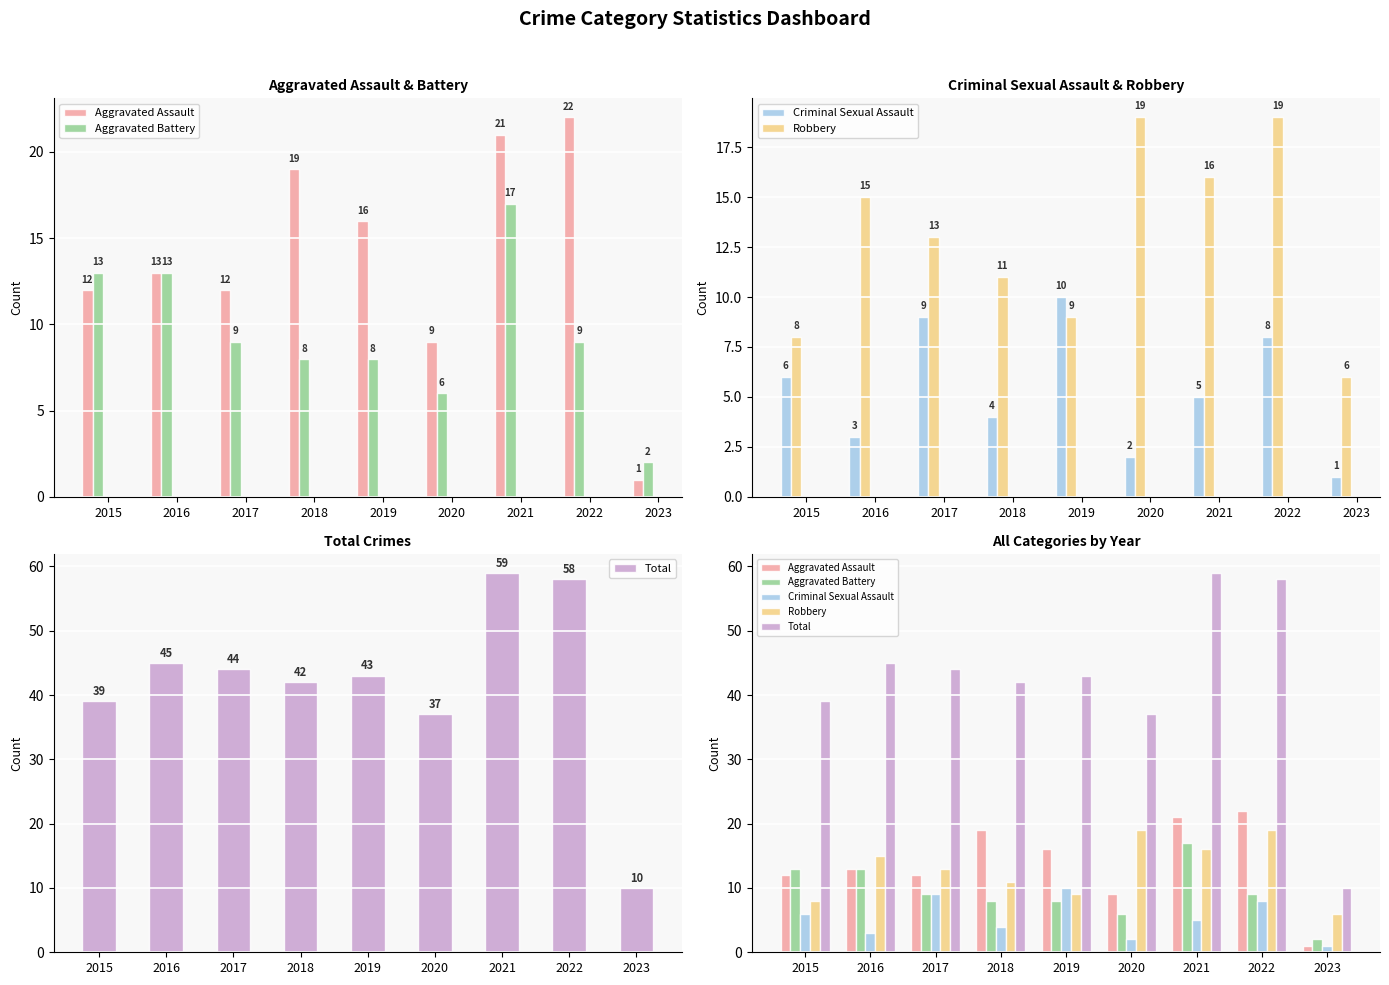

At which label does Robbery first exceed 13?

2016